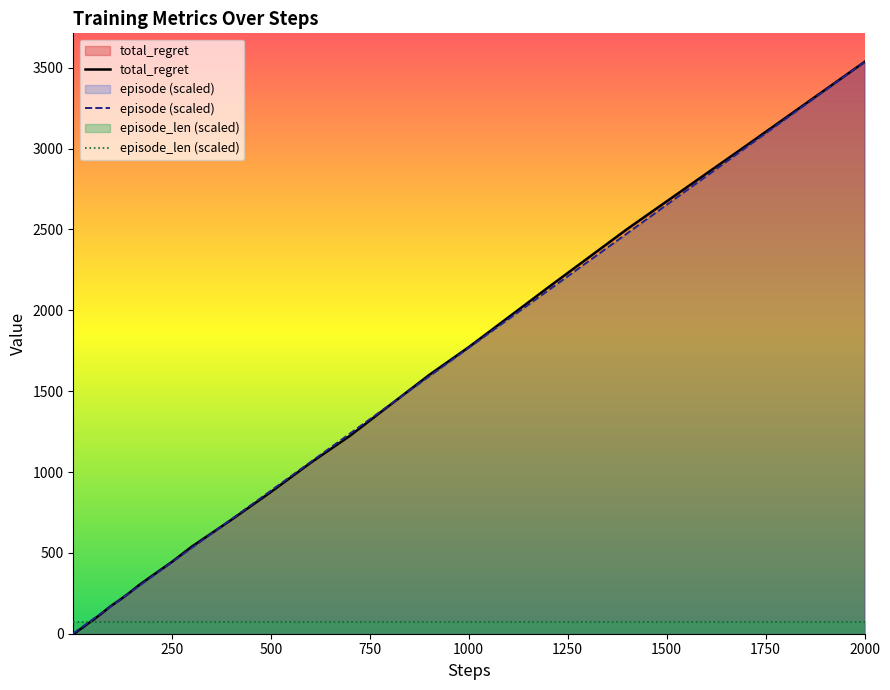

Which label corresponds to the largest value in the chart?

2000